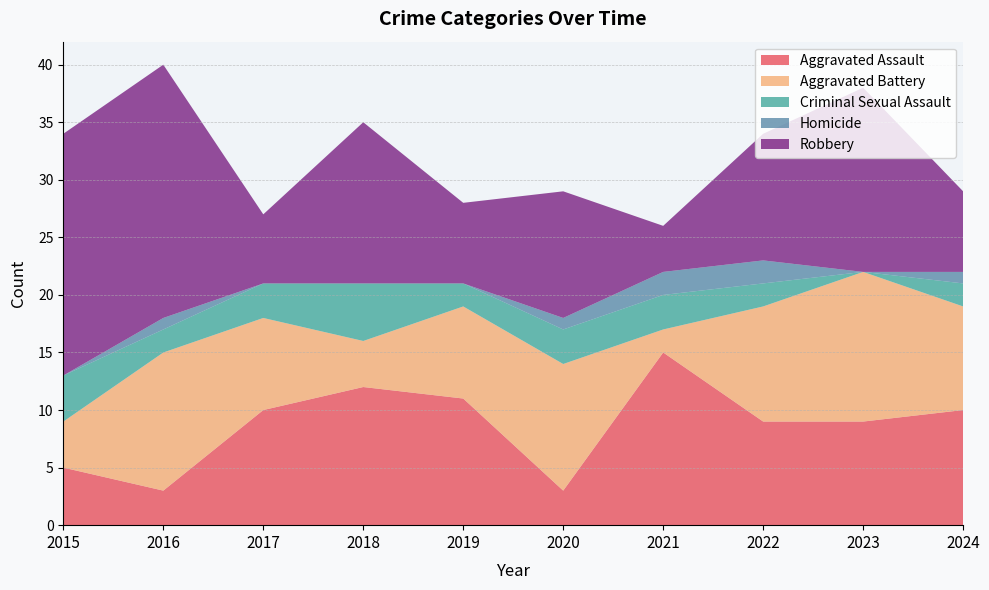

Reading right to left, list all the values displayed in this chart.

Aggravated Assault: 10	9	9	15	3	11	12	10	3	5
Aggravated Battery: 9	13	10	2	11	8	4	8	12	4
Criminal Sexual Assault: 2	0	2	3	3	2	5	3	2	4
Homicide: 1	0	2	2	1	0	0	0	1	0
Robbery: 7	16	11	4	11	7	14	6	22	21